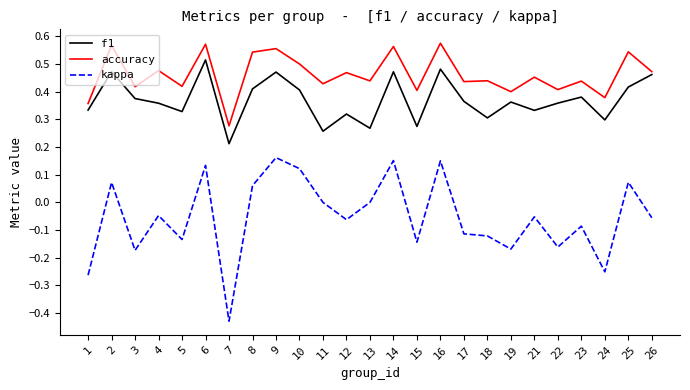

What are all the series names shown in the legend?

f1, accuracy, kappa